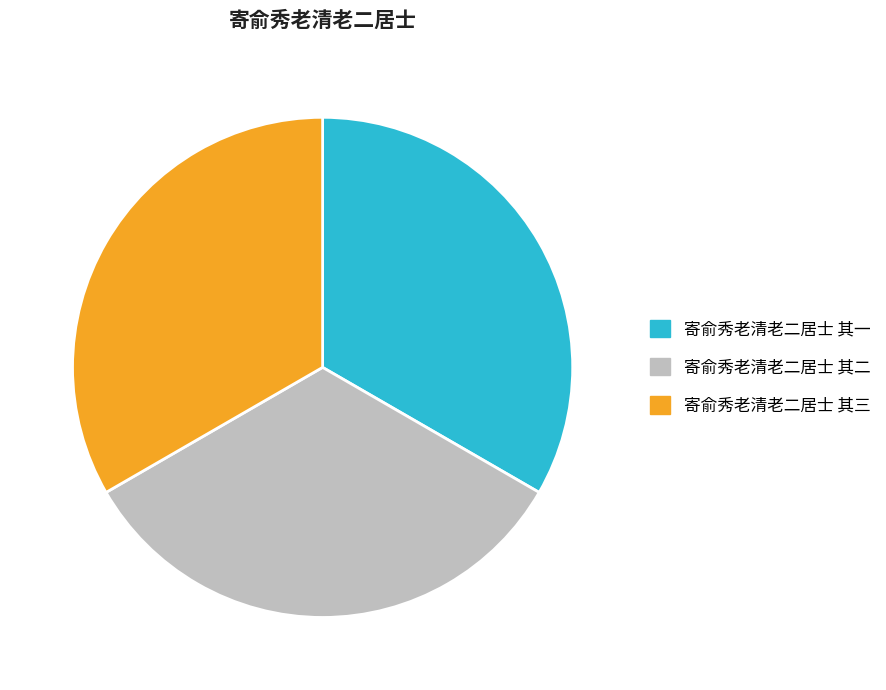

Is the sum of 寄俞秀老清老二居士 其三 and 寄俞秀老清老二居士 其一 greater than half?

Yes